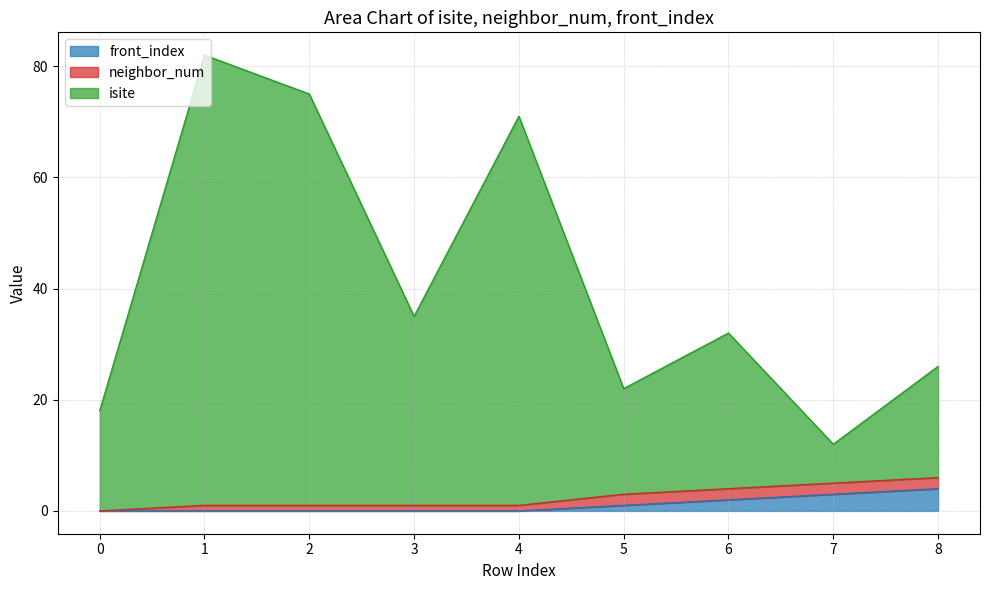

What is the total value across all series at 8?

26